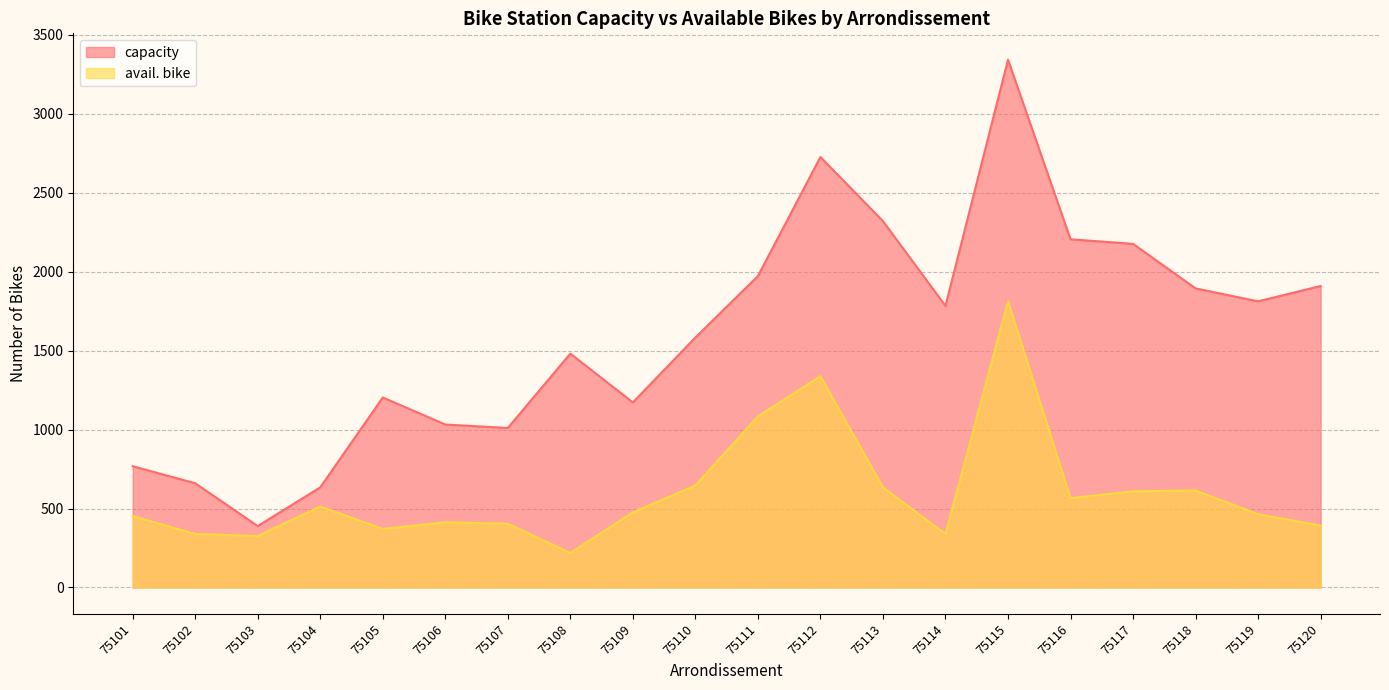

List the series in order of their overall mean, lowest first.

avail. bike, capacity